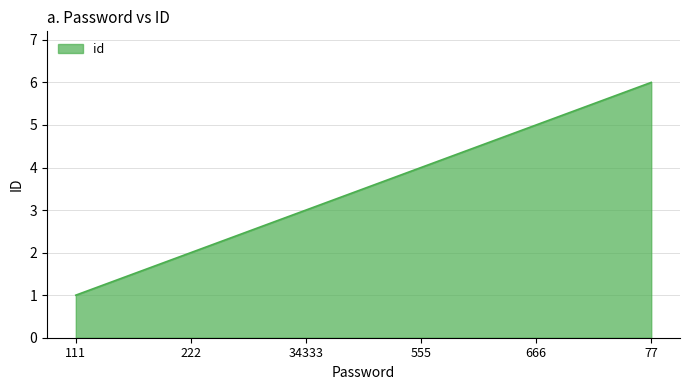

What position from the left is 34333?

3